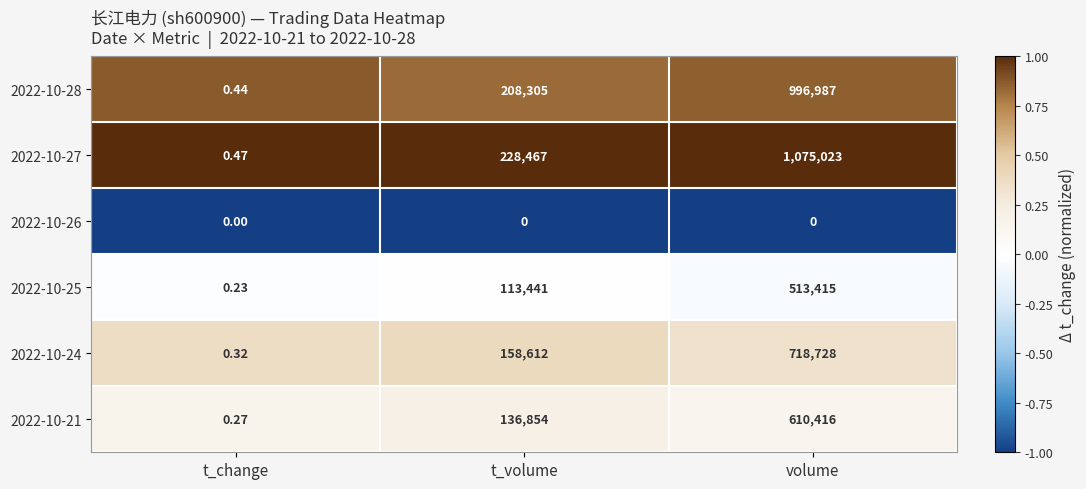

List the labels in order of 2022-10-24 value, smallest first.

t_change, t_volume, volume